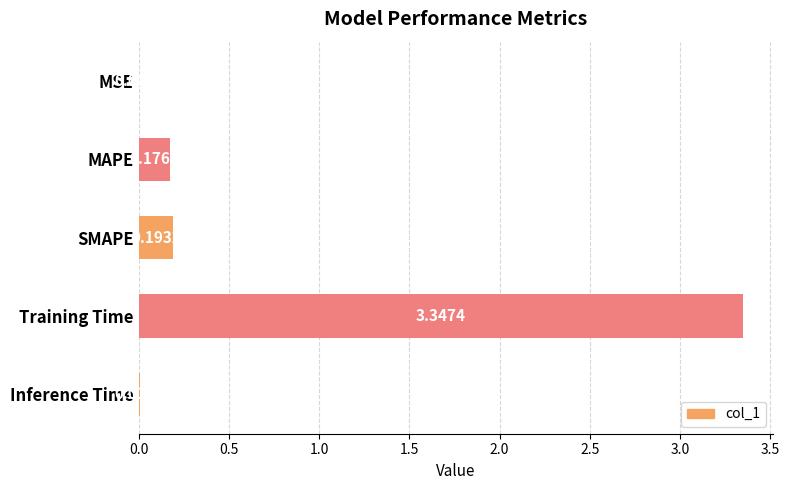

At which label is the value closest to 1?

SMAPE